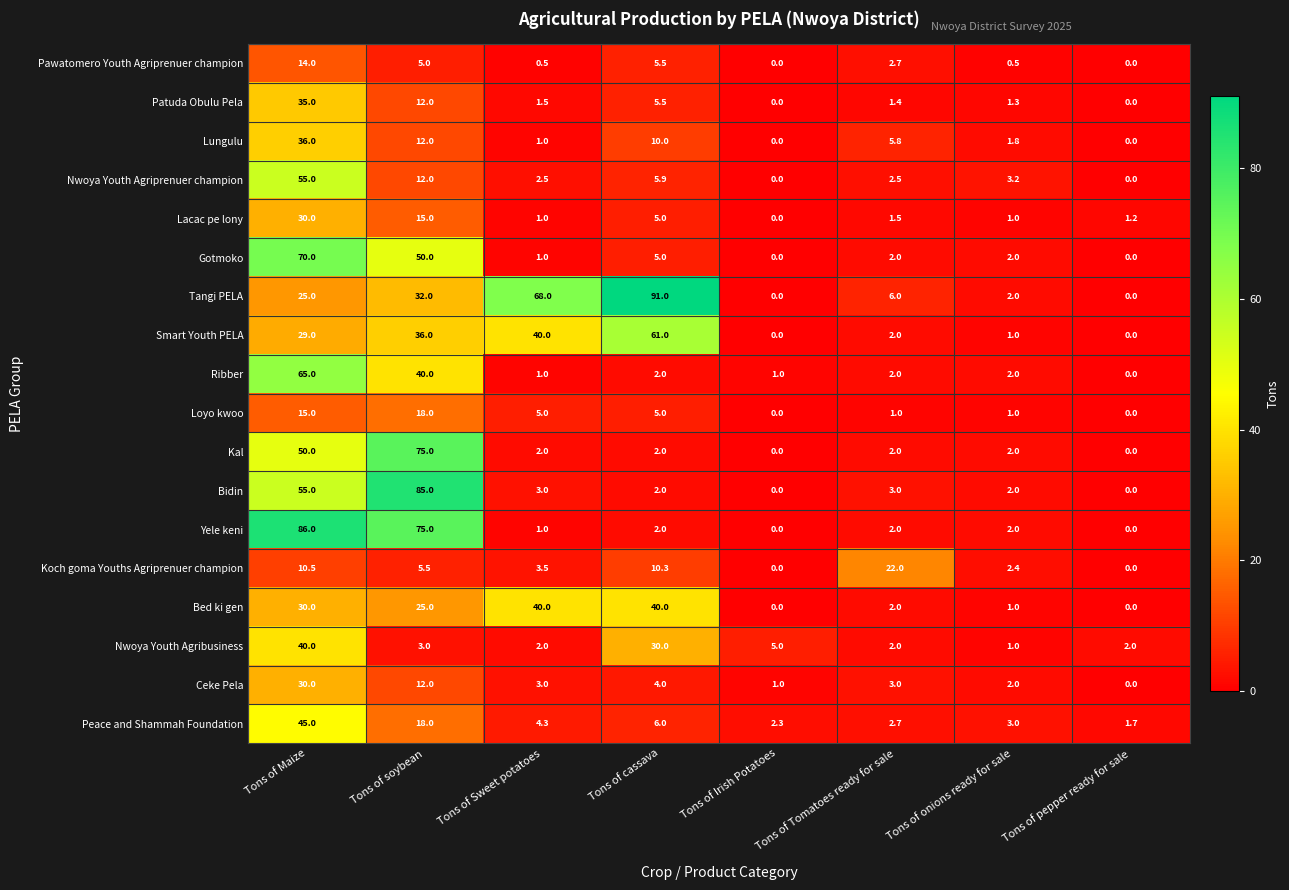

Is it true that Patuda Obulu Pela equals 0.8 at Tons of Tomatoes ready for sale?

False